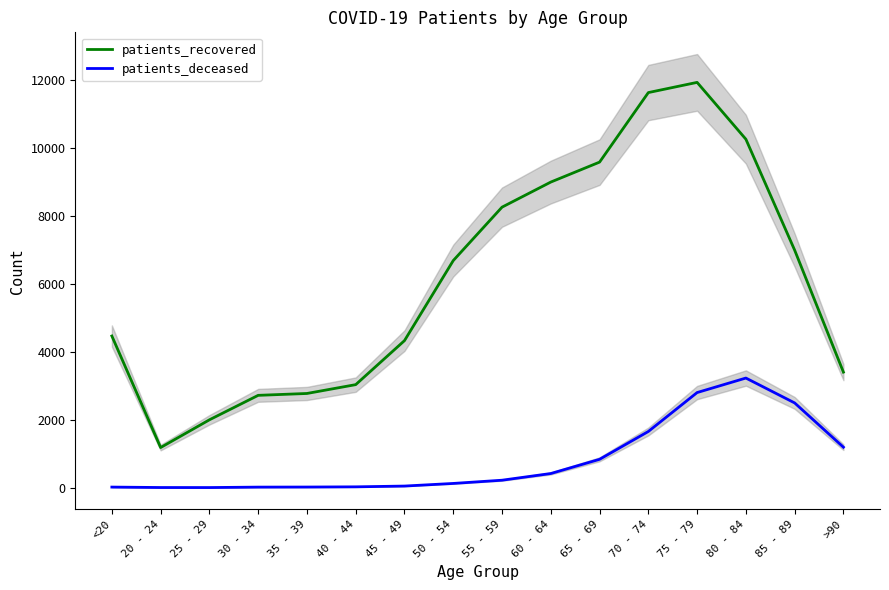

What is the label of the 4th point from the left?

30 - 34